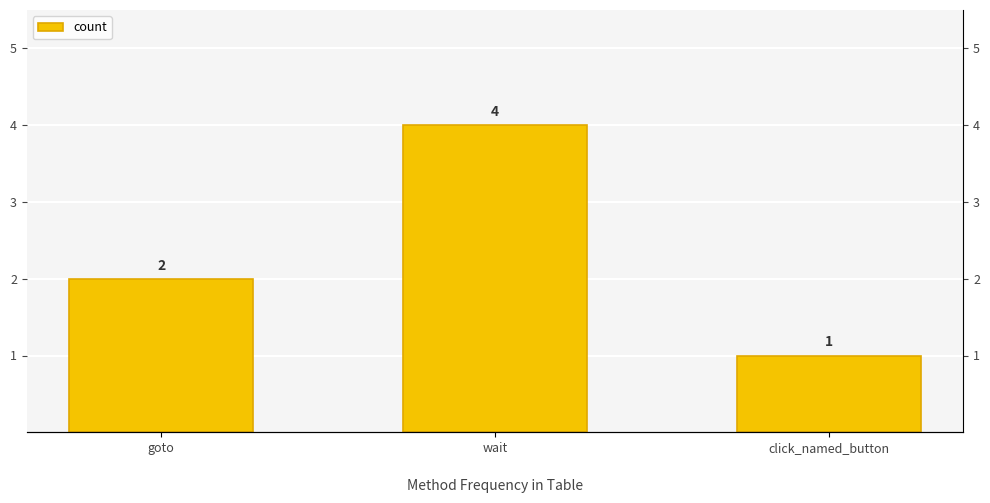

What position from the right is goto?

3